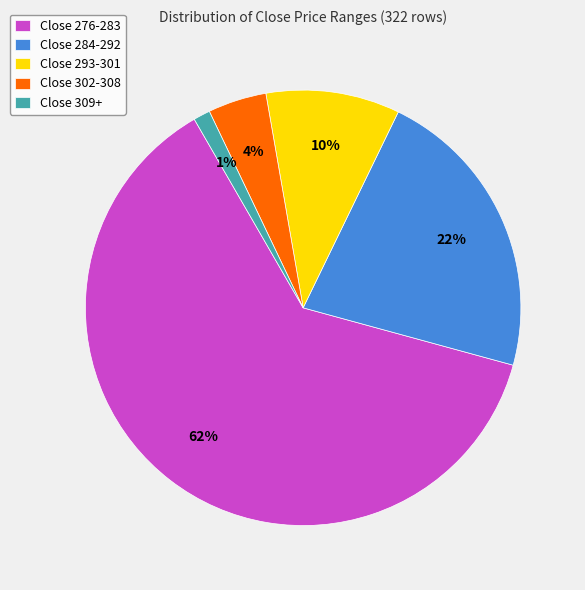

To the nearest percent, what is the combined percentage of Close 293-301 and Close 302-308?

14%